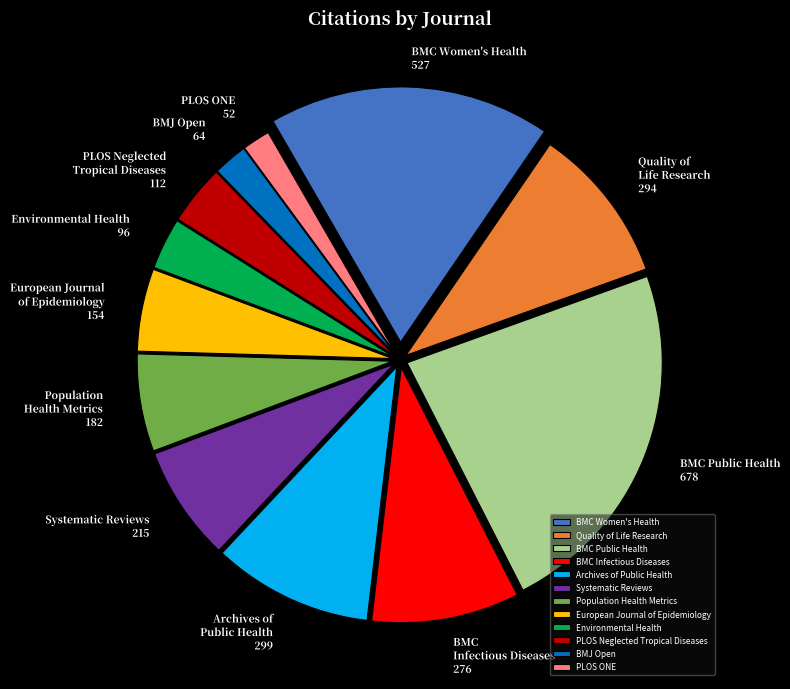

The Quality of Life Research slice represents 10% of the pie. True or false?

True